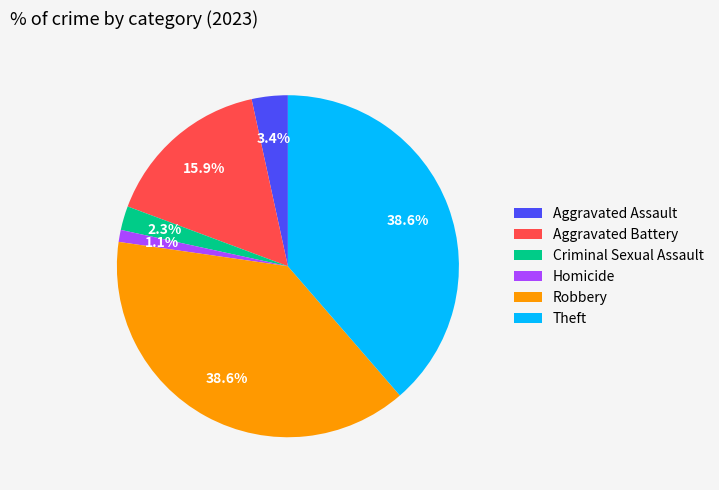

Between Homicide and Criminal Sexual Assault, which is larger?

Criminal Sexual Assault